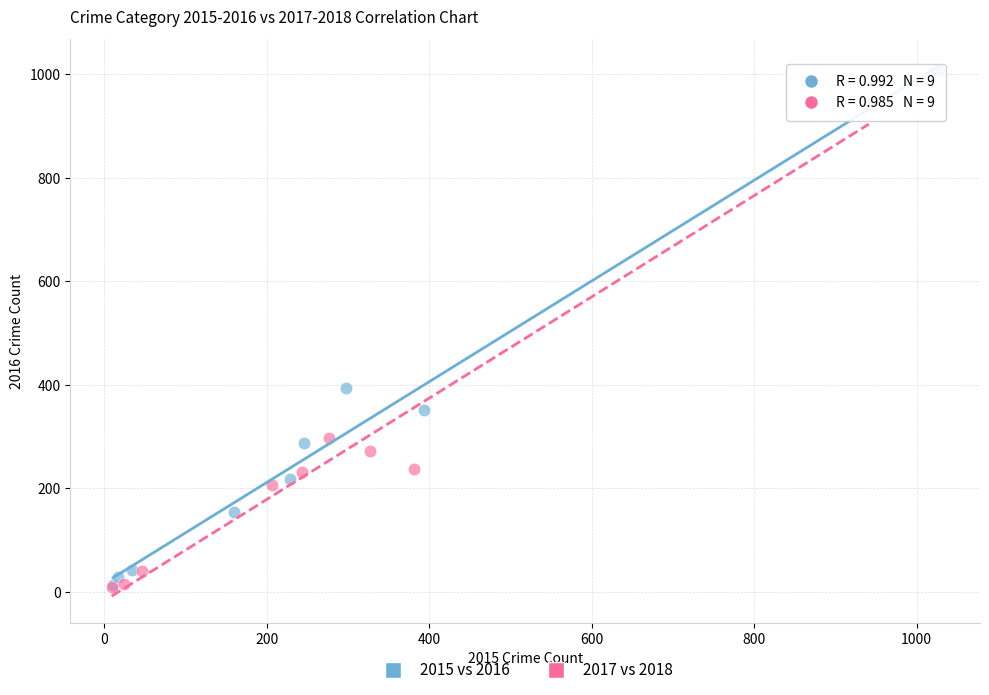

Which series contains the highest Y value?

2015 vs 2016